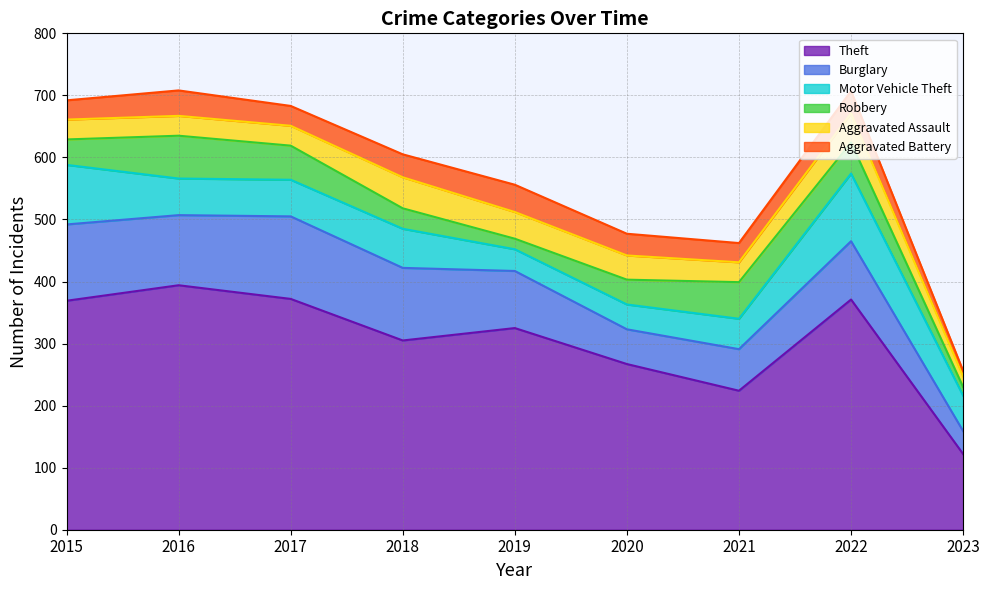

At which category does the chart reach its peak across all series?

2016